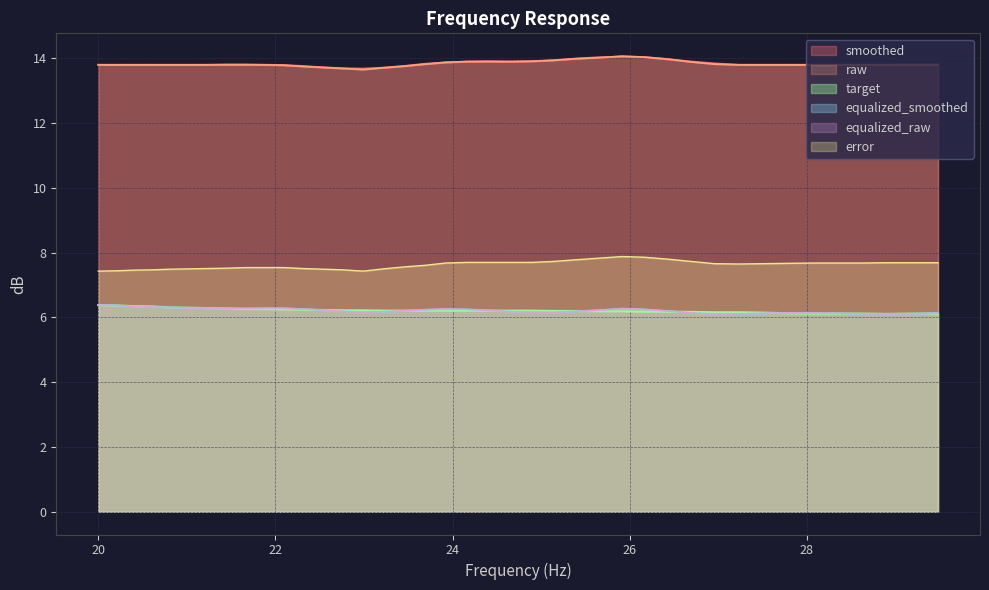

True or false: error and equalized_smoothed intersect in this chart.

False